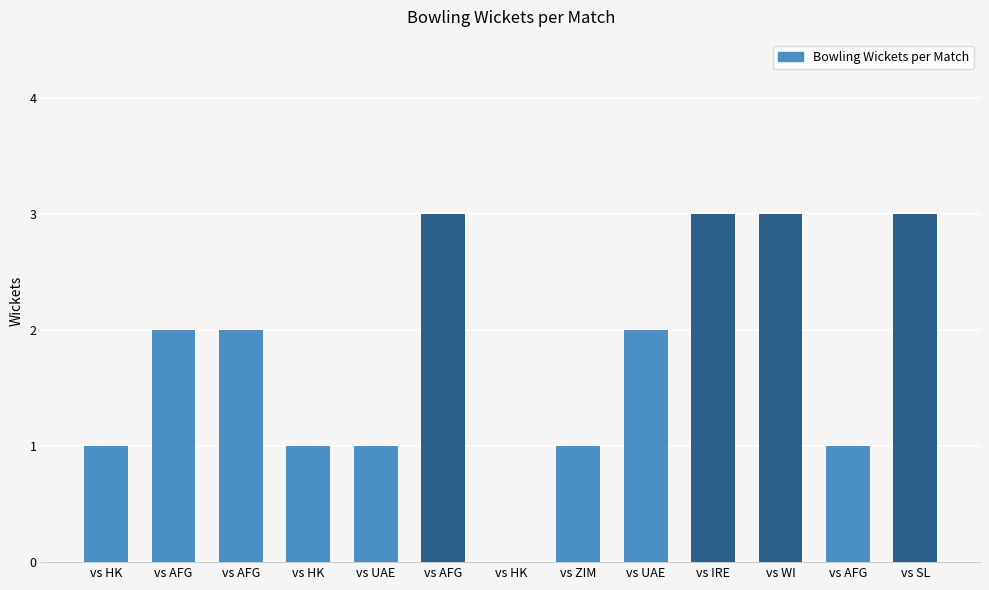

How many data points does each series have?

13